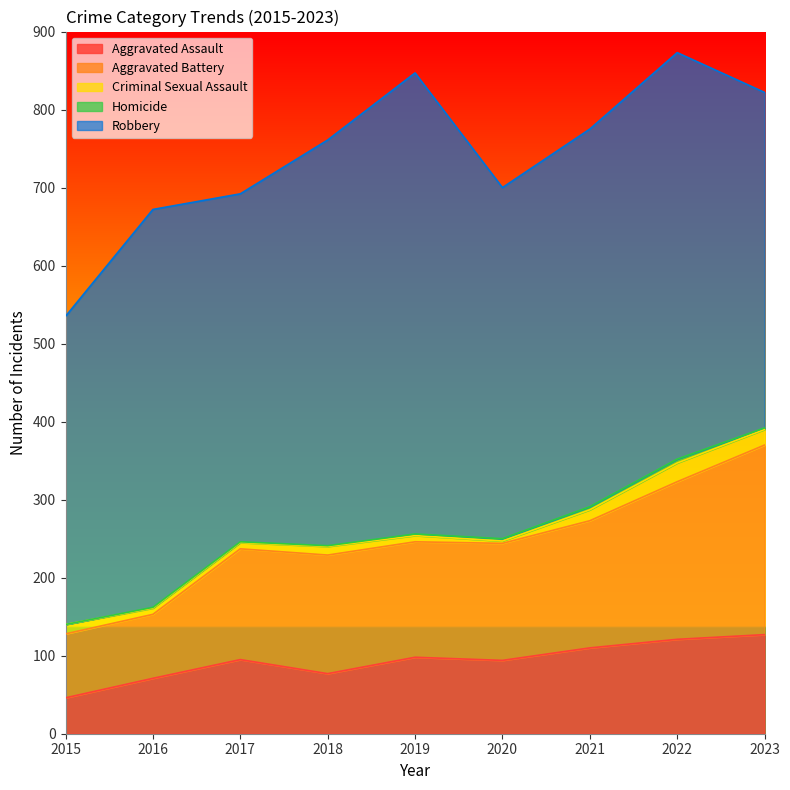

Reading left to right, what are all the values shown in this chart?

Aggravated Assault: 2015=46	2016=71	2017=95	2018=77	2019=98	2020=94	2021=110	2022=121	2023=127
Aggravated Battery: 2015=82	2016=82	2017=142	2018=152	2019=148	2020=150	2021=163	2022=202	2023=243
Criminal Sexual Assault: 2015=12	2016=8	2017=8	2018=11	2019=8	2020=3	2021=14	2022=24	2023=20
Homicide: 2015=0	2016=1	2017=1	2018=1	2019=2	2020=3	2021=4	2022=5	2023=2
Robbery: 2015=395	2016=510	2017=446	2018=520	2019=591	2020=450	2021=484	2022=521	2023=430